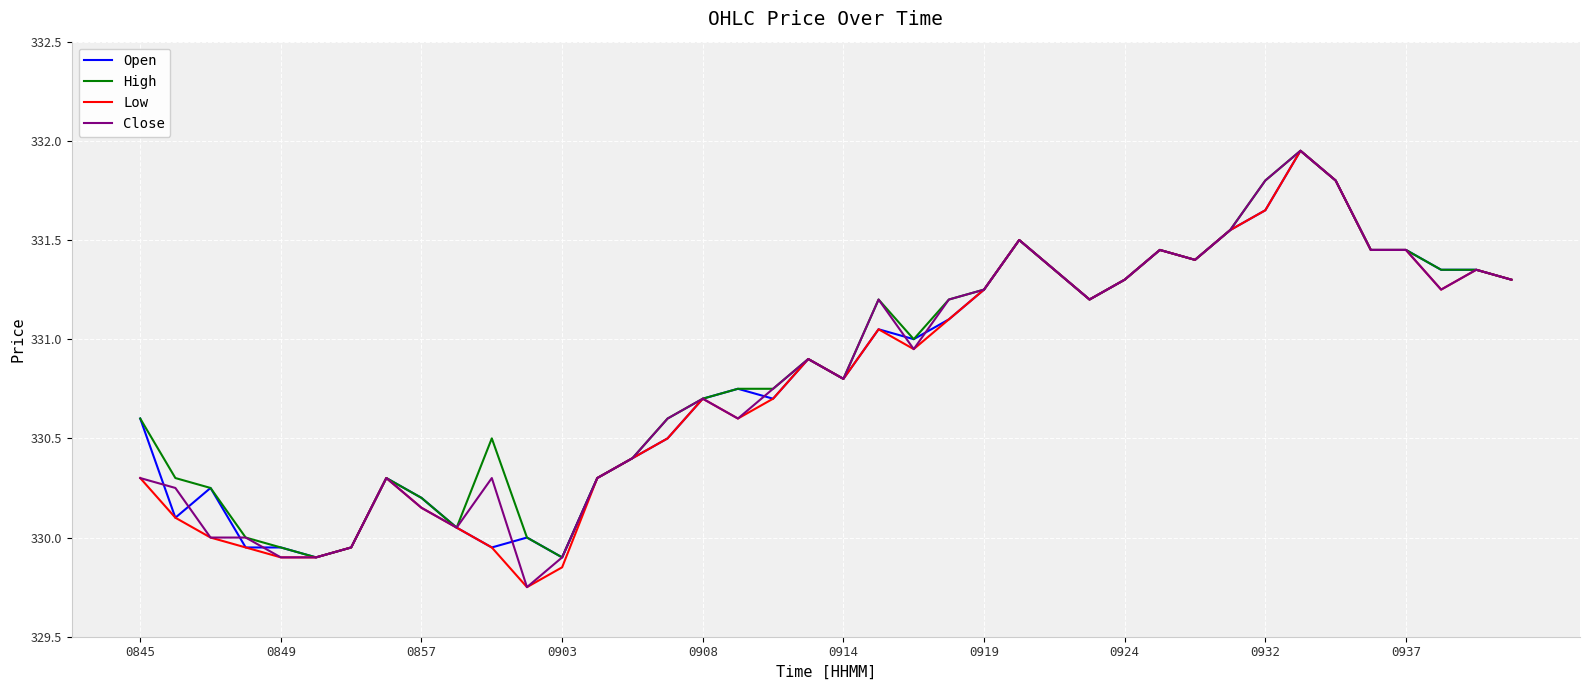

Which series has the largest total across all categories?

High